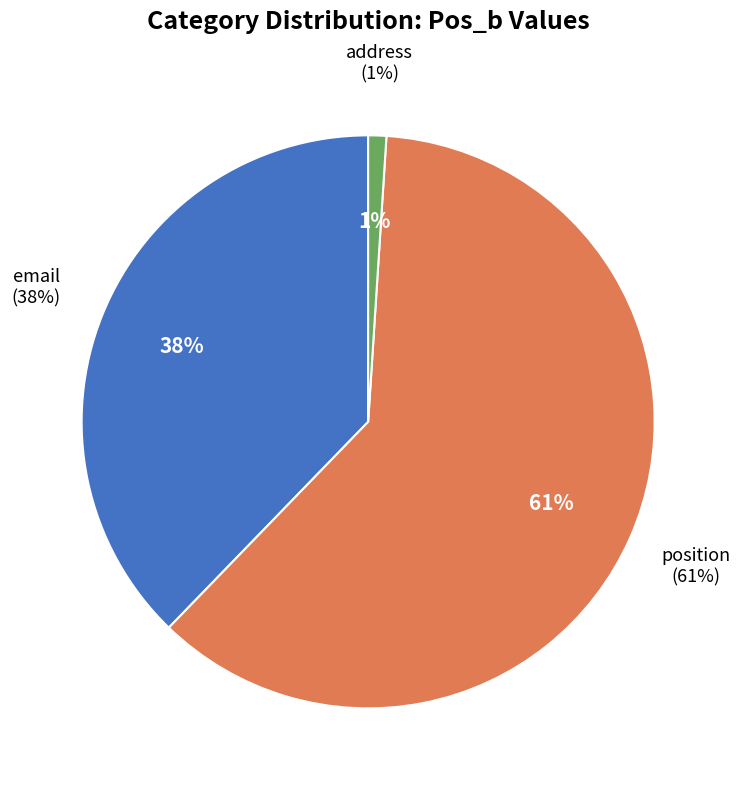

What is the largest slice in the pie chart?

position